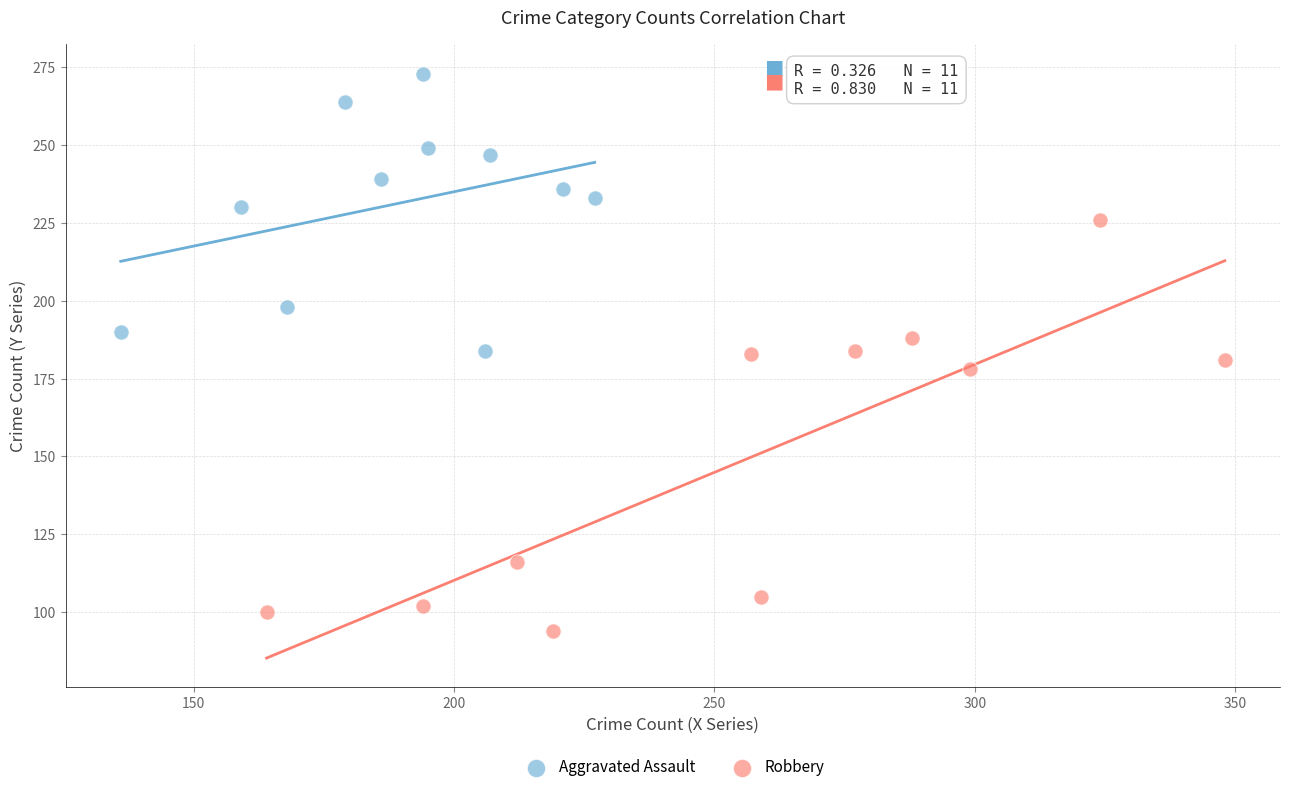

Which series reaches the maximum Y coordinate?

Aggravated Assault